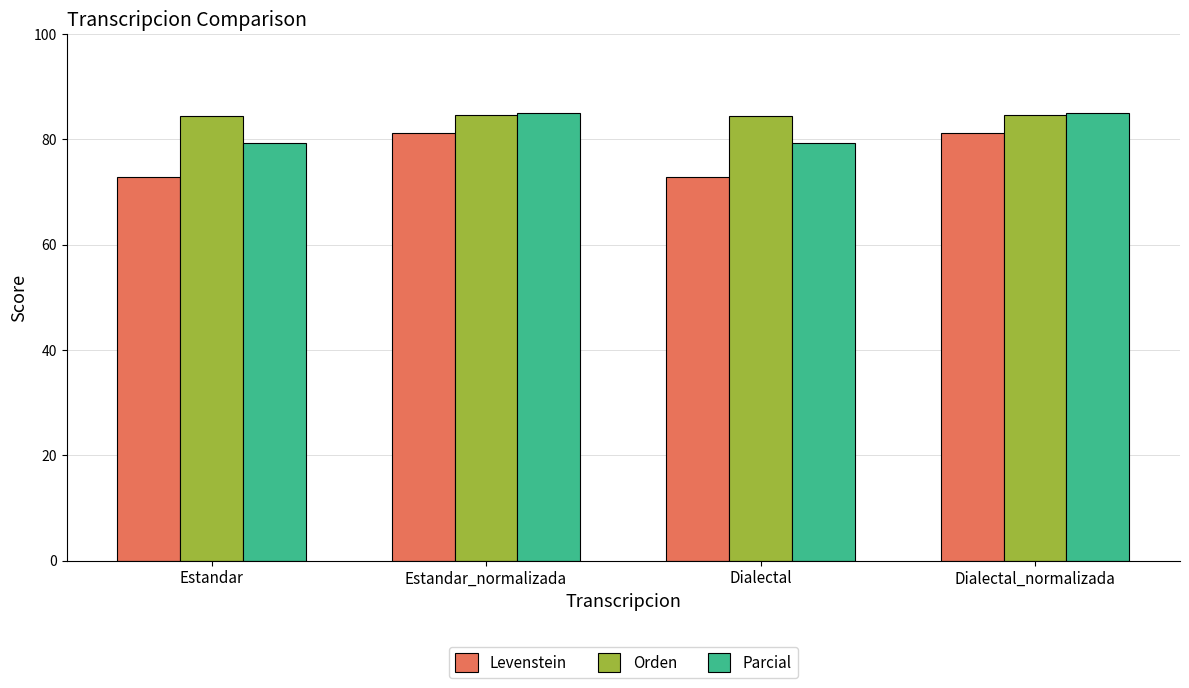

What are all the series names shown in the legend?

Levenstein, Orden, Parcial